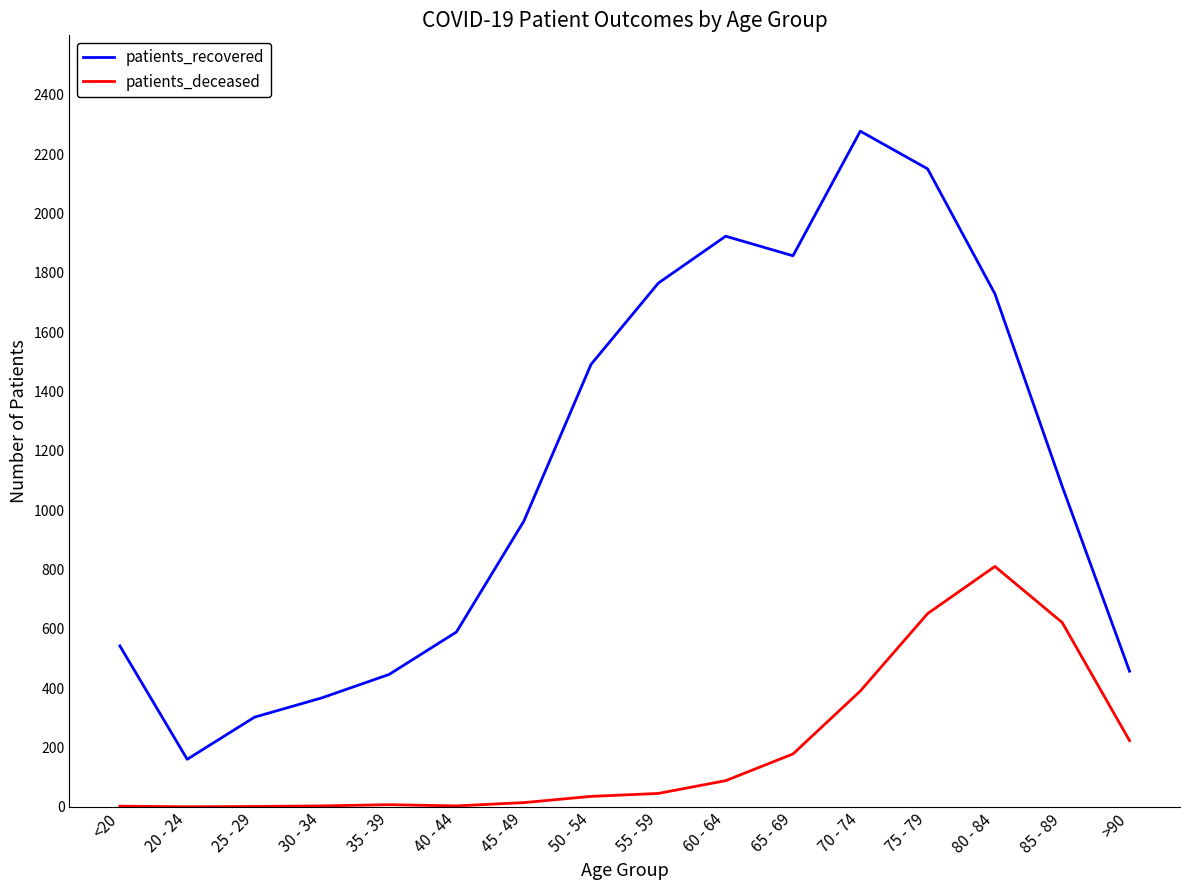

At which category is the sum across all series the highest?

75 - 79